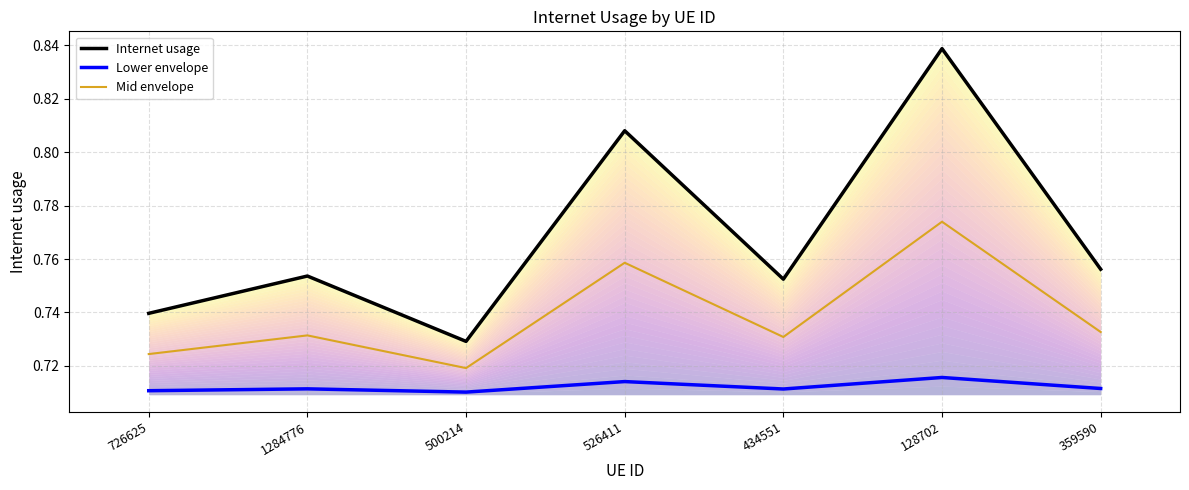

The value of Lower envelope at 1284776 is 0.7. True or false?

True